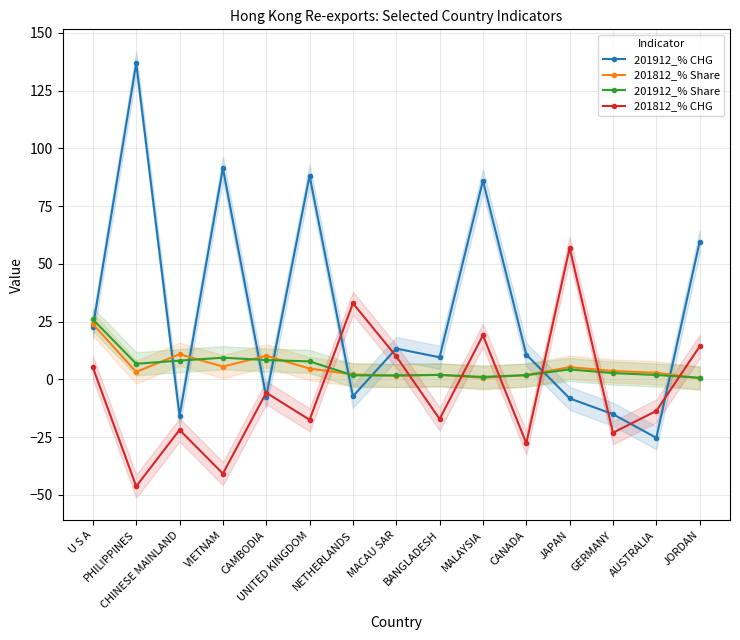

At JAPAN, list the series in order from smallest to largest.

201912_% CHG, 201912_% Share, 201812_% Share, 201812_% CHG